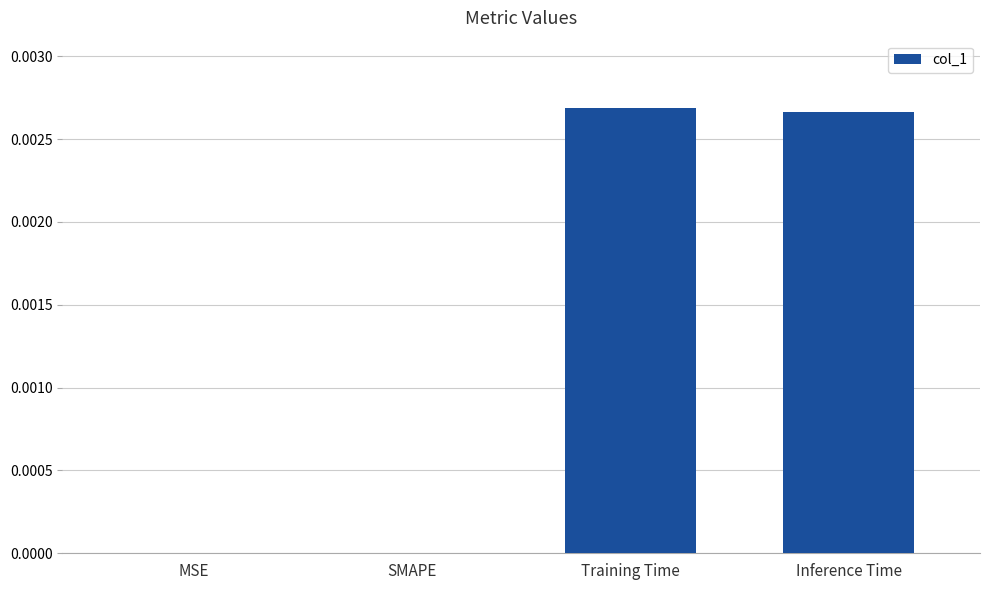

True or false: the data shows 0.0 at Training Time.

True